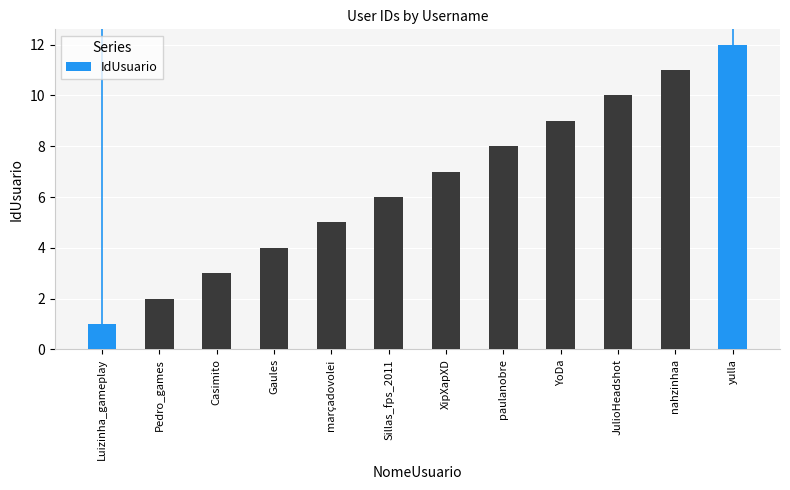

Between Sillas_fps_2011 and marçadovolei, which is larger?

Sillas_fps_2011